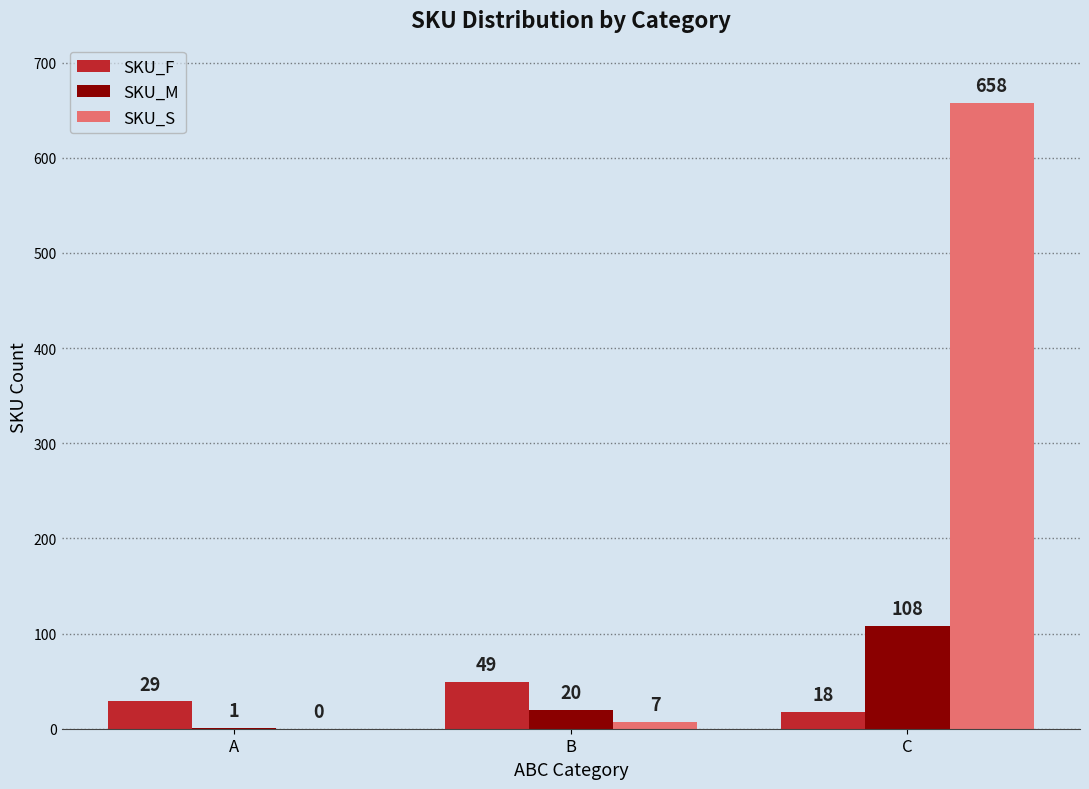

Are the bars grouped side by side (vs. stacked)?

Yes